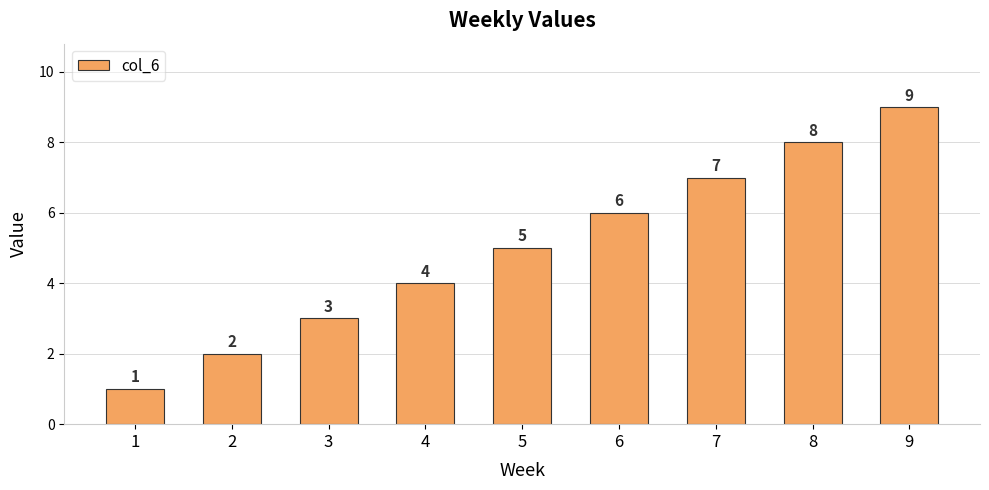

What is the ratio of the value at 9 to the value at 5?

1.8